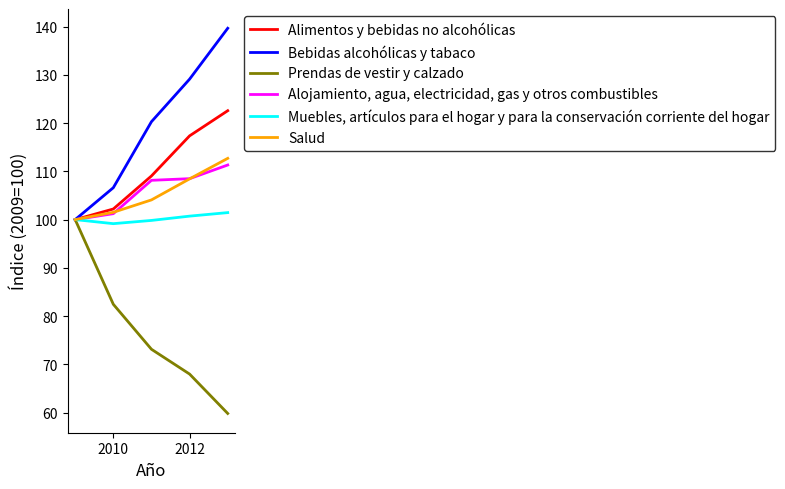

Which series has the largest total across all categories?

Bebidas alcohólicas y tabaco